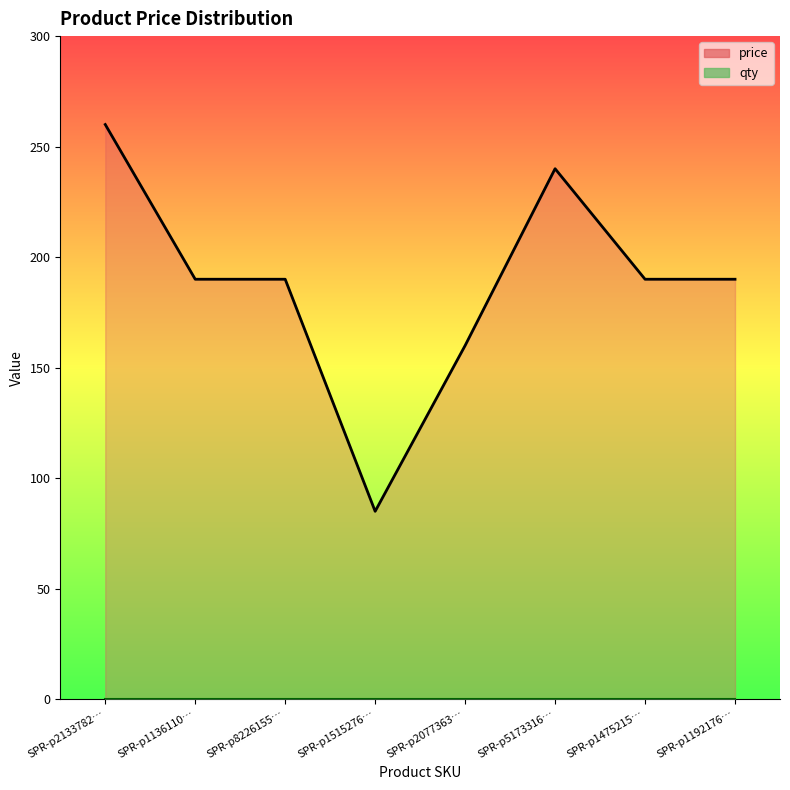

Rank the categories by value from lowest to highest.

SPR-p1515276…, SPR-p2077363…, SPR-p1136110…, SPR-p8226155…, SPR-p1475215…, SPR-p1192176…, SPR-p5173316…, SPR-p2133782…